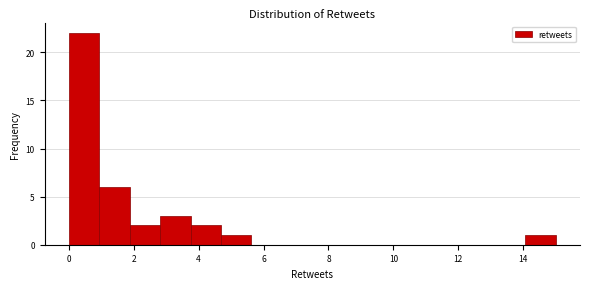

Reading left to right, transcribe this chart: for each bar, give the range it covers on the x-axis and its height. Neither the bar edges nor the heights are printed on the chart, so give them approximately, as read against the axes.

0.0 to 1.0: 22
1.0 to 1.8: 6
1.8 to 2.8: 2
2.8 to 3.8: 3
3.8 to 4.6: 2
4.6 to 5.6: 1
5.6 to 6.6: 0
6.6 to 7.6: 0
7.6 to 8.4: 0
8.4 to 9.4: 0
9.4 to 10.4: 0
10.4 to 11.2: 0
11.2 to 12.2: 0
12.2 to 13.2: 0
13.2 to 14.0: 0
14.0 to 15.0: 1